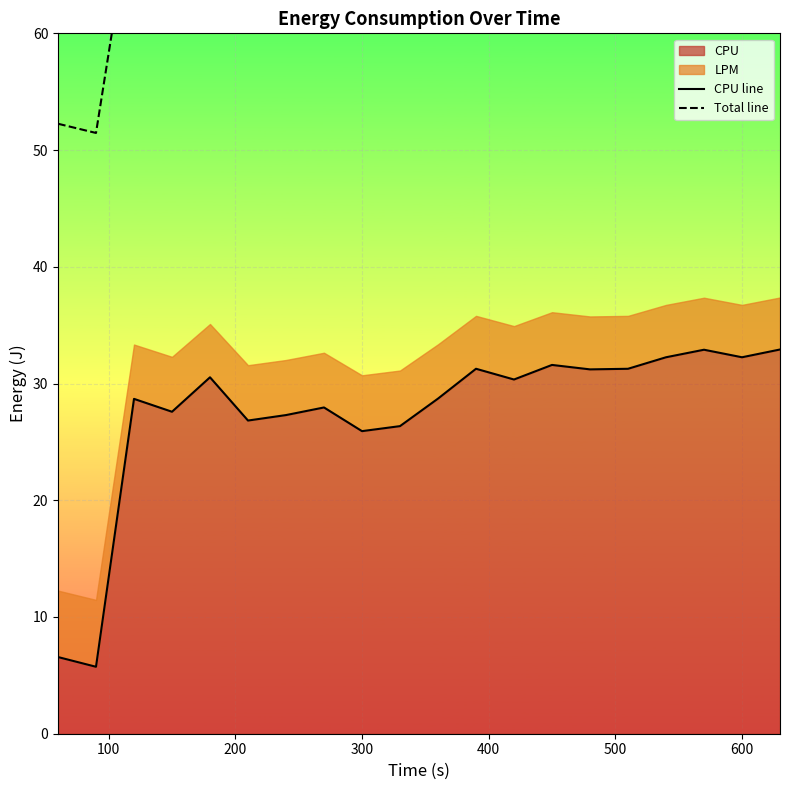

How many lines are shown in the chart?

2